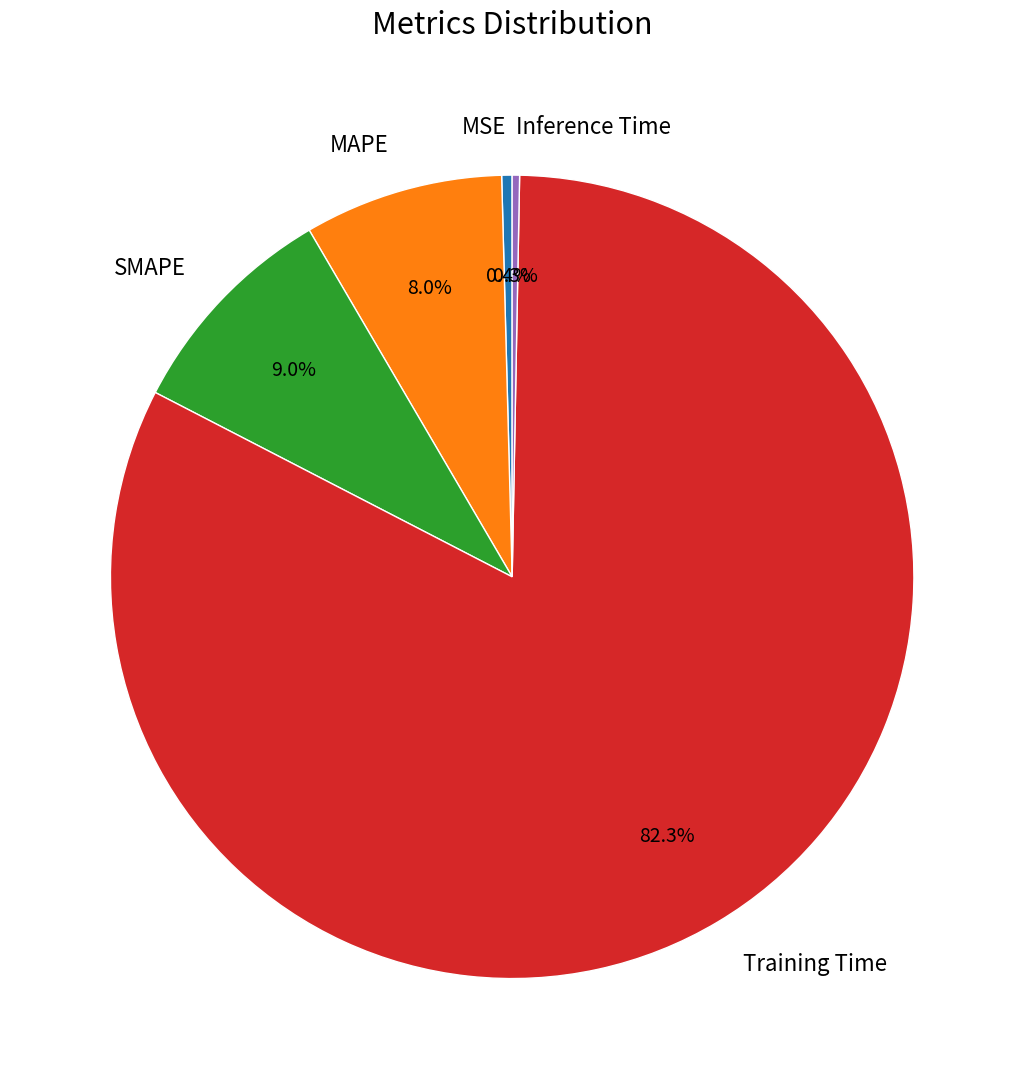

Is it true that MAPE is 8% of the pie?

True